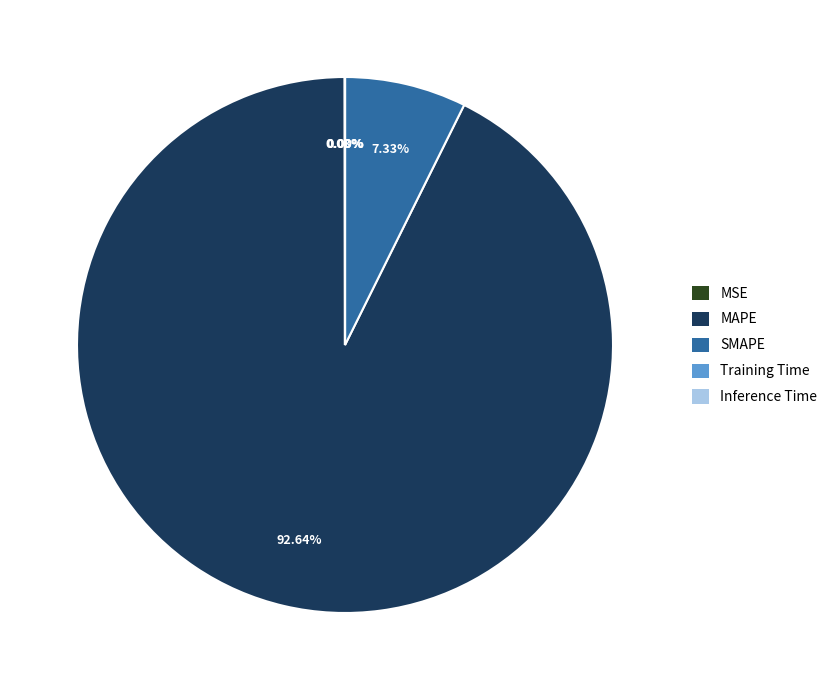

Does any single category account for the majority?

Yes